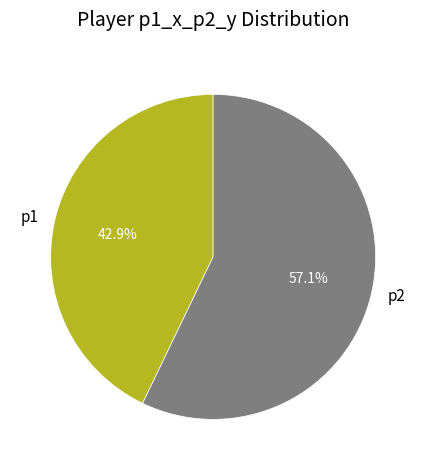

Is p1 the majority of the pie?

No